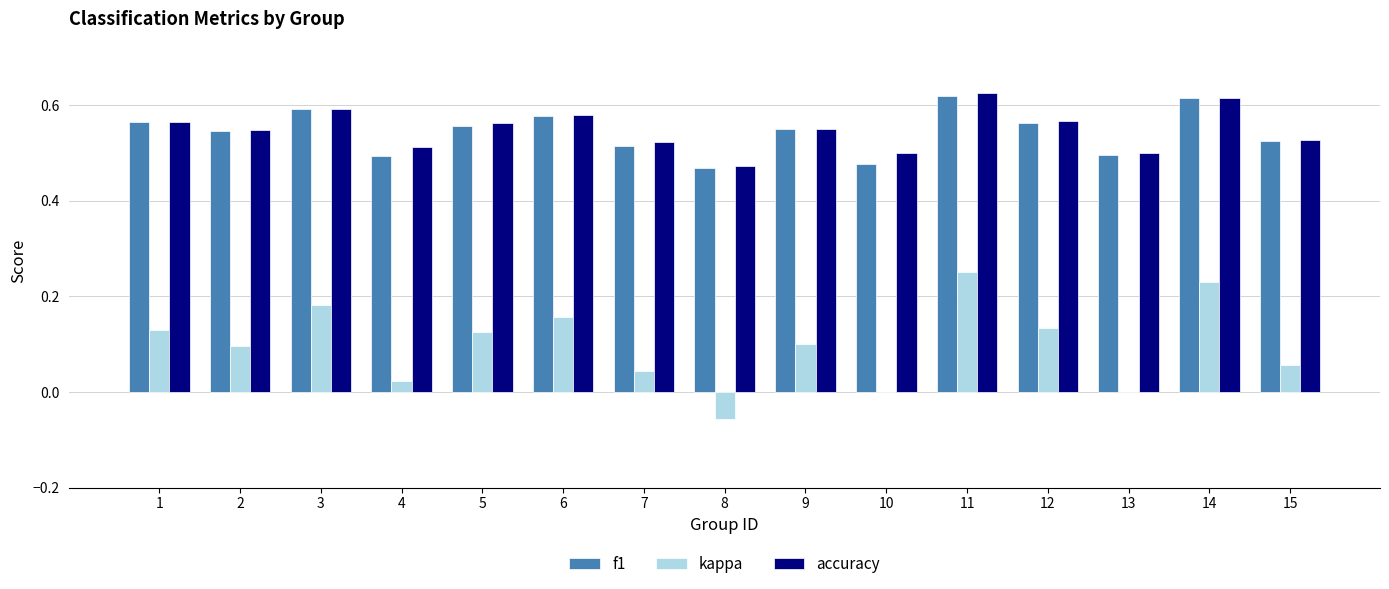

Count the number of categories in the chart.

15